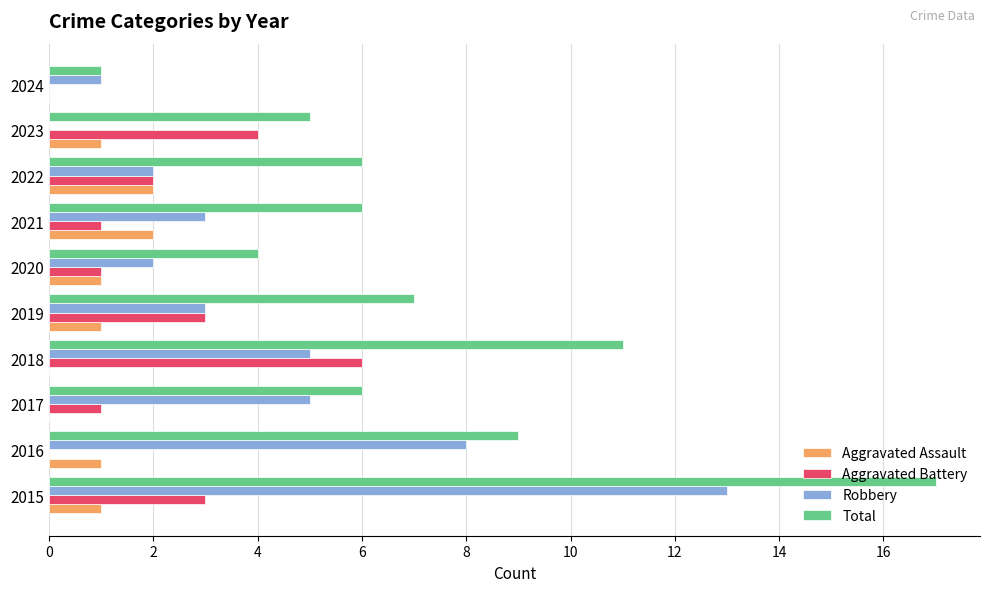

What is the maximum value shown in the chart?

17